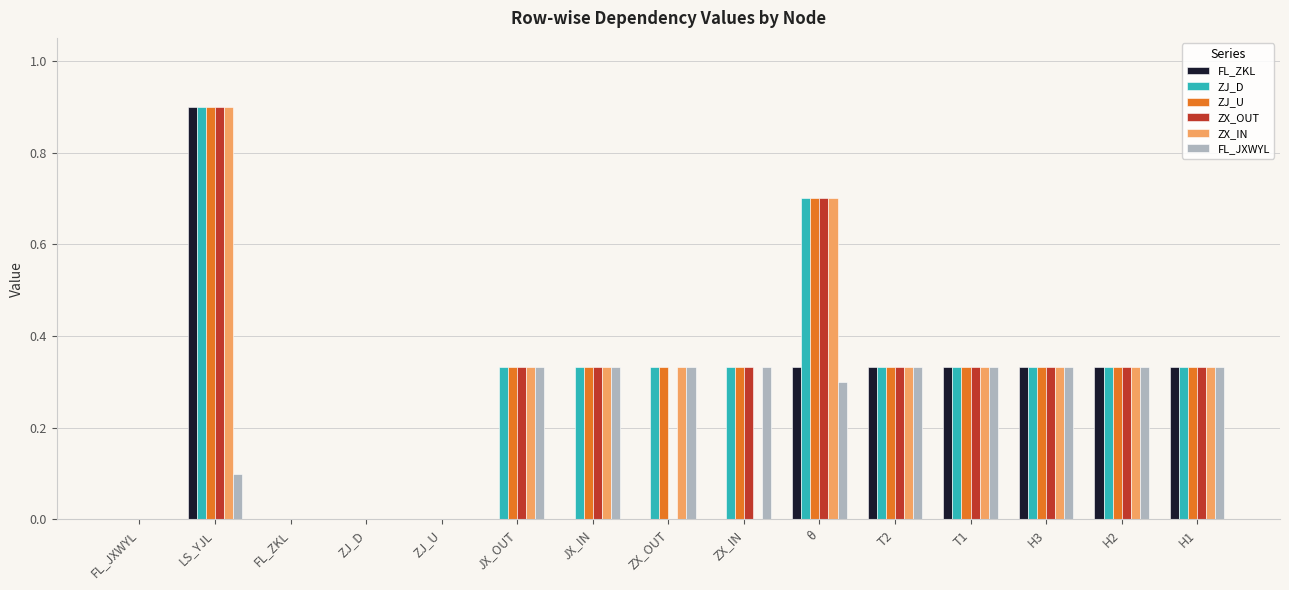

What is the maximum value shown in the chart?

0.9